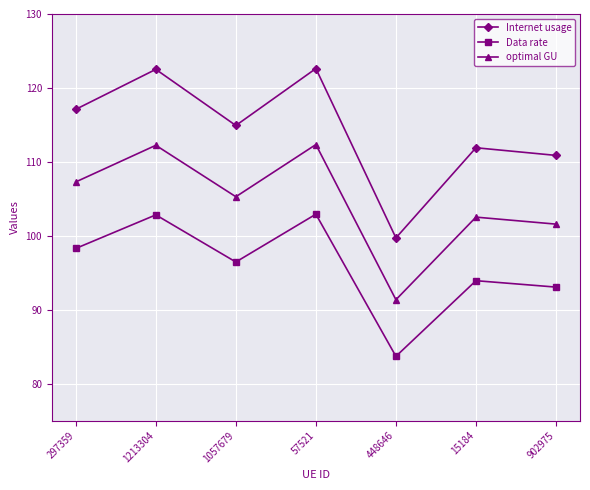

True or false: optimal GU has a value of 91.3 at 448646.

True